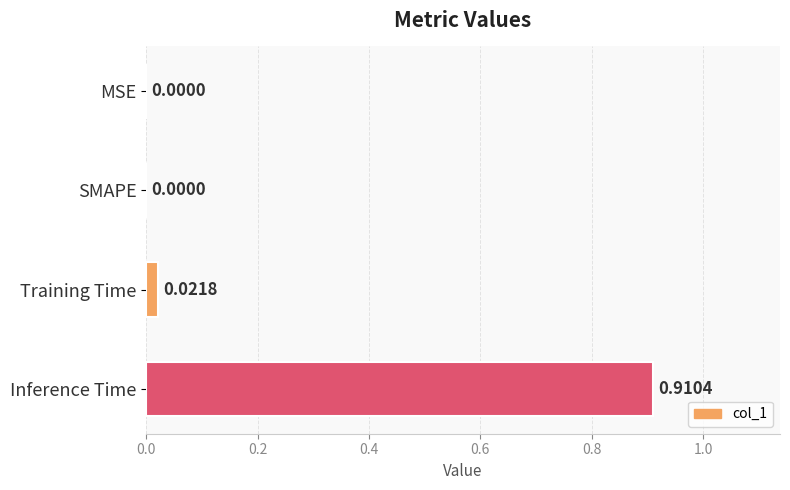

Which has a higher value, SMAPE or Training Time?

Training Time